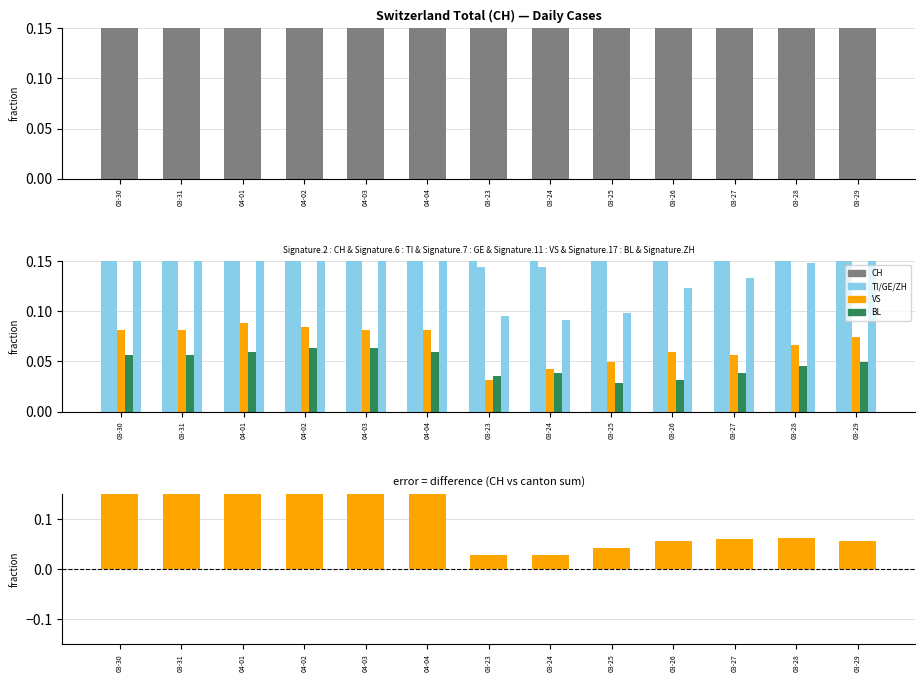

How many bars are there in each group?

6